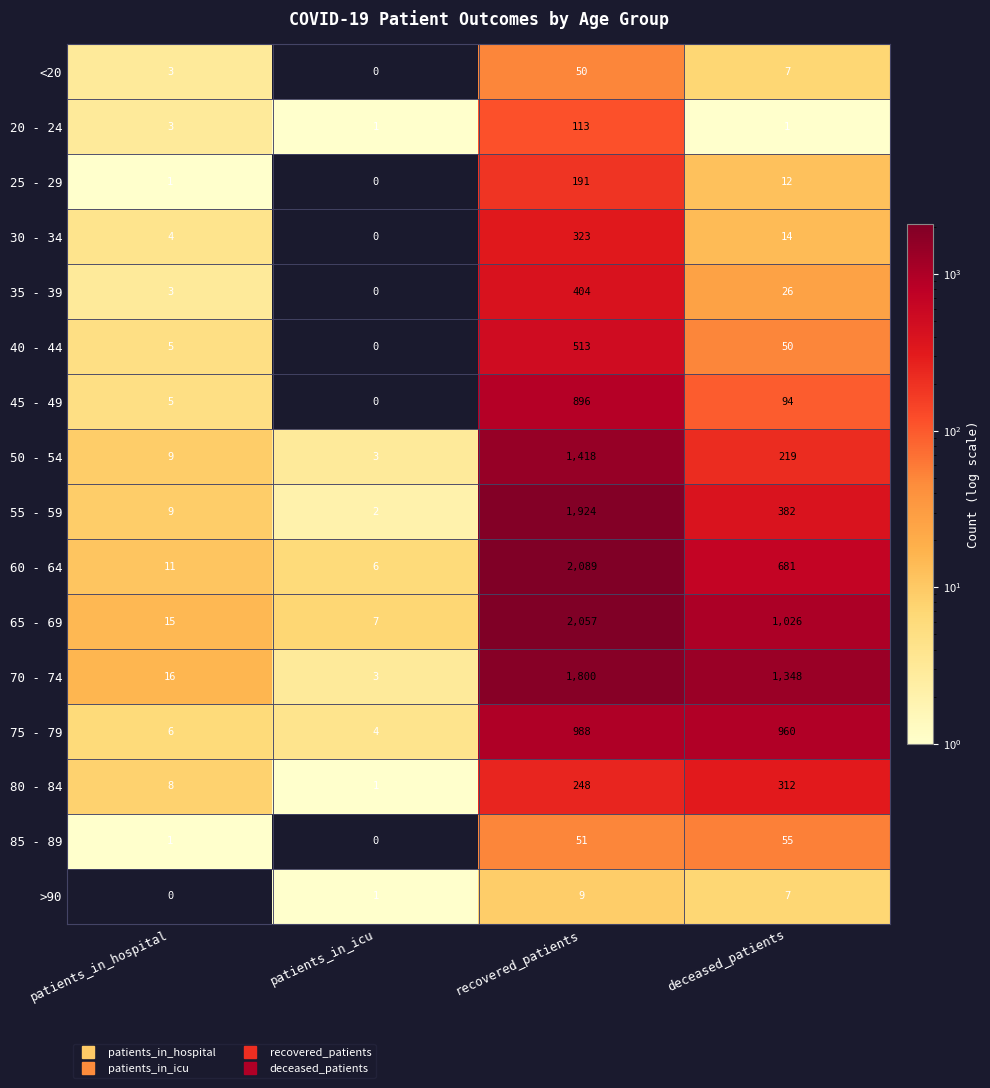

List the series in order of their peak value, highest first.

60 - 64, 65 - 69, 55 - 59, 70 - 74, 50 - 54, 75 - 79, 45 - 49, 40 - 44, 35 - 39, 30 - 34, 80 - 84, 25 - 29, 20 - 24, 85 - 89, <20, >90